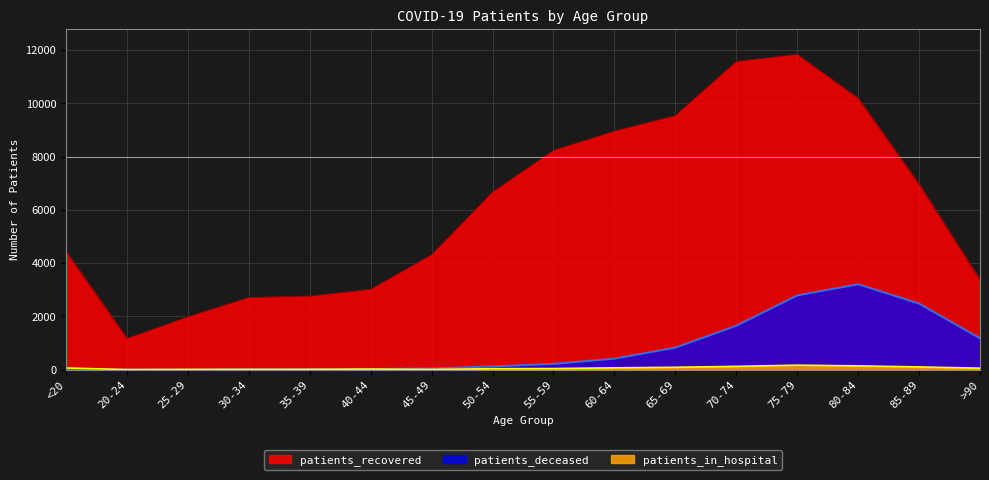

True or false: patients_deceased and patients_recovered cross at least once.

False